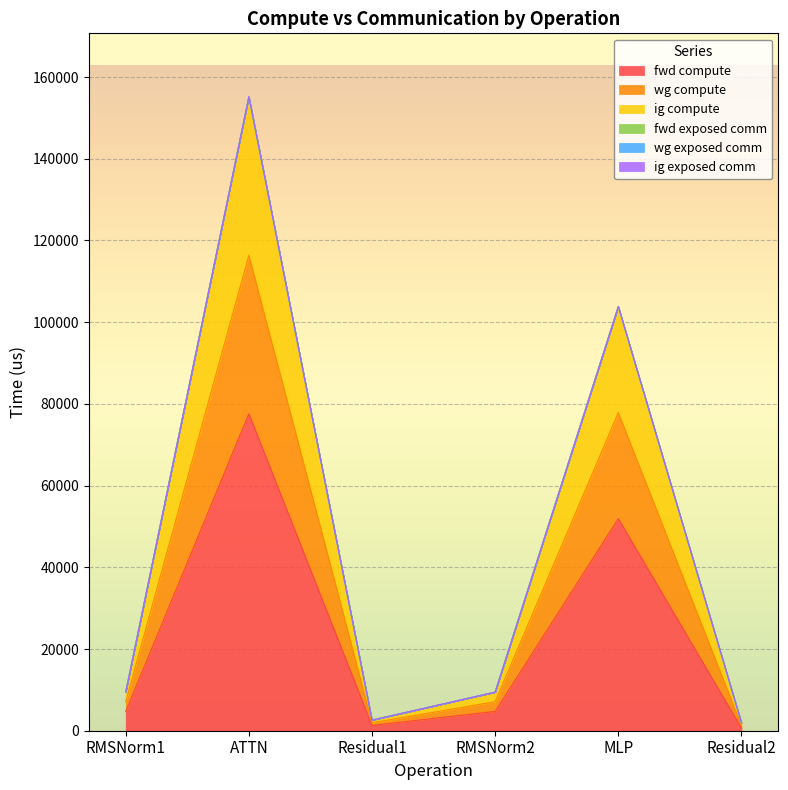

What is the label of the 3rd point from the left?

Residual1